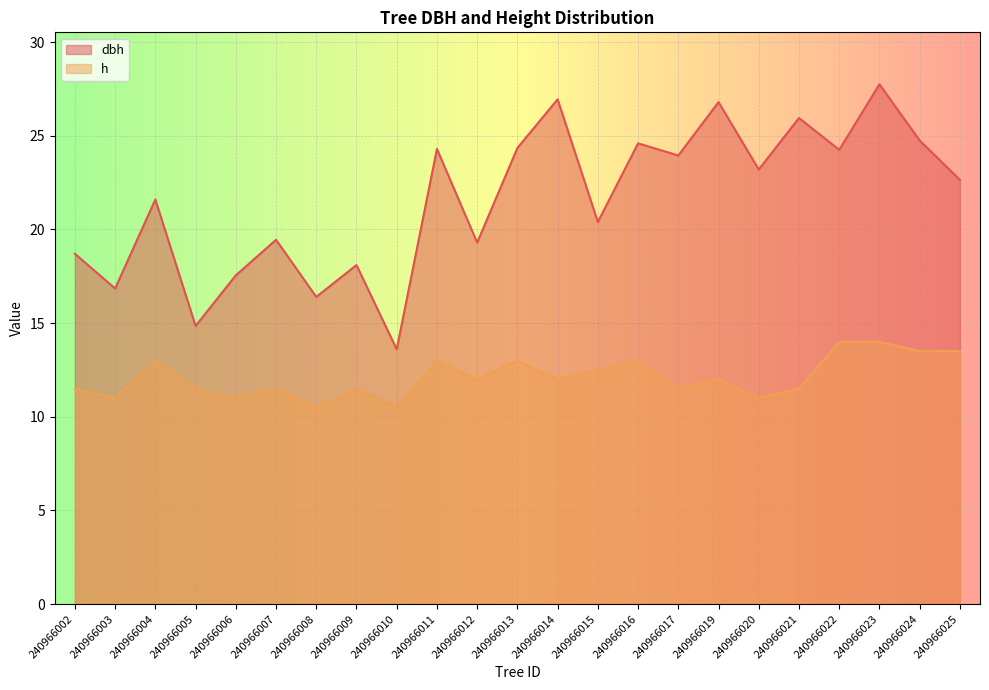

The value of h at 240966014 is 7.2. True or false?

False